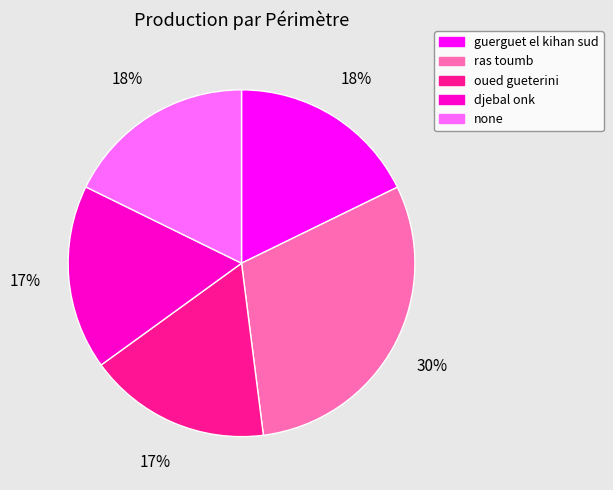

The oued gueterini slice represents 17% of the pie. True or false?

True